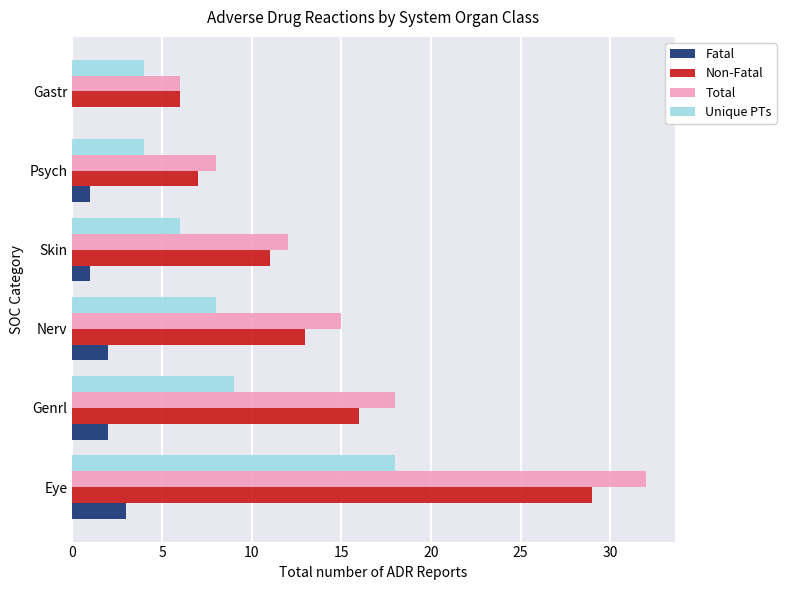

What is the total value across all series at Psych?

20